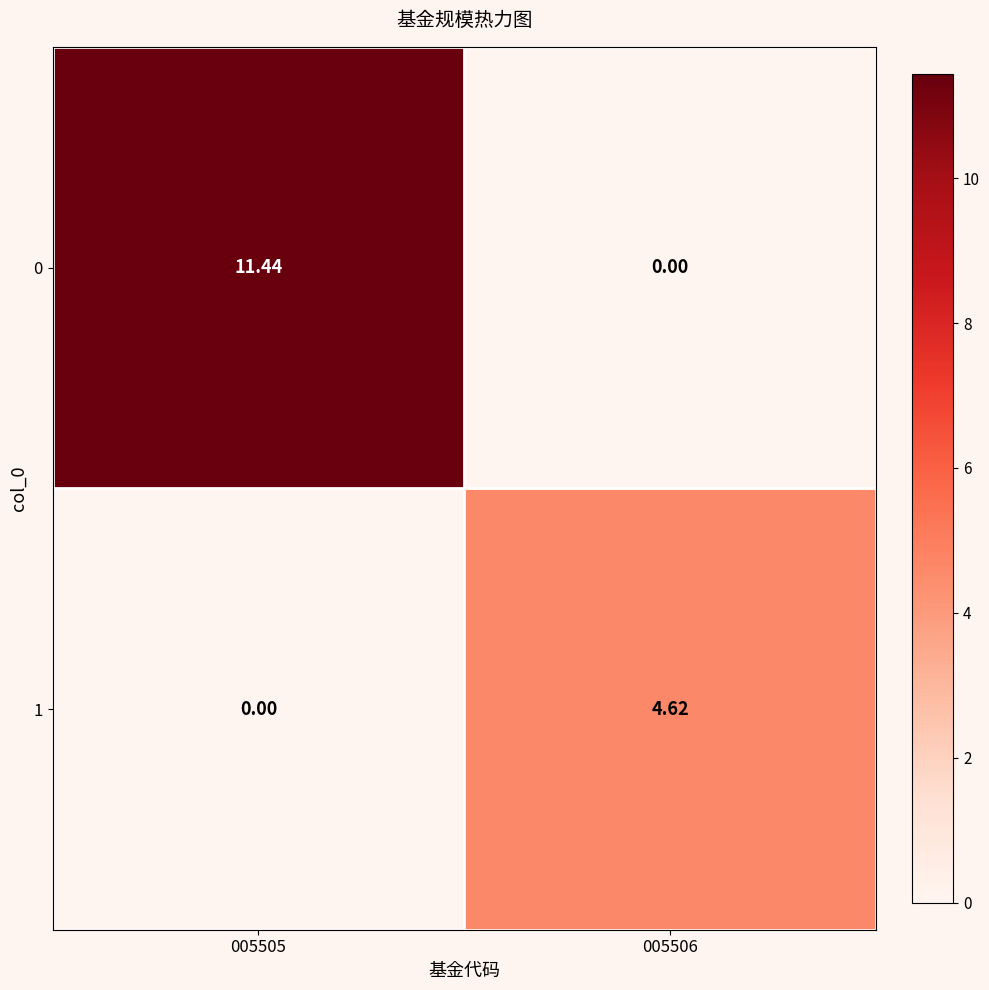

Is the value of 1 at 005505 greater than the value of 0 at 005505?

No